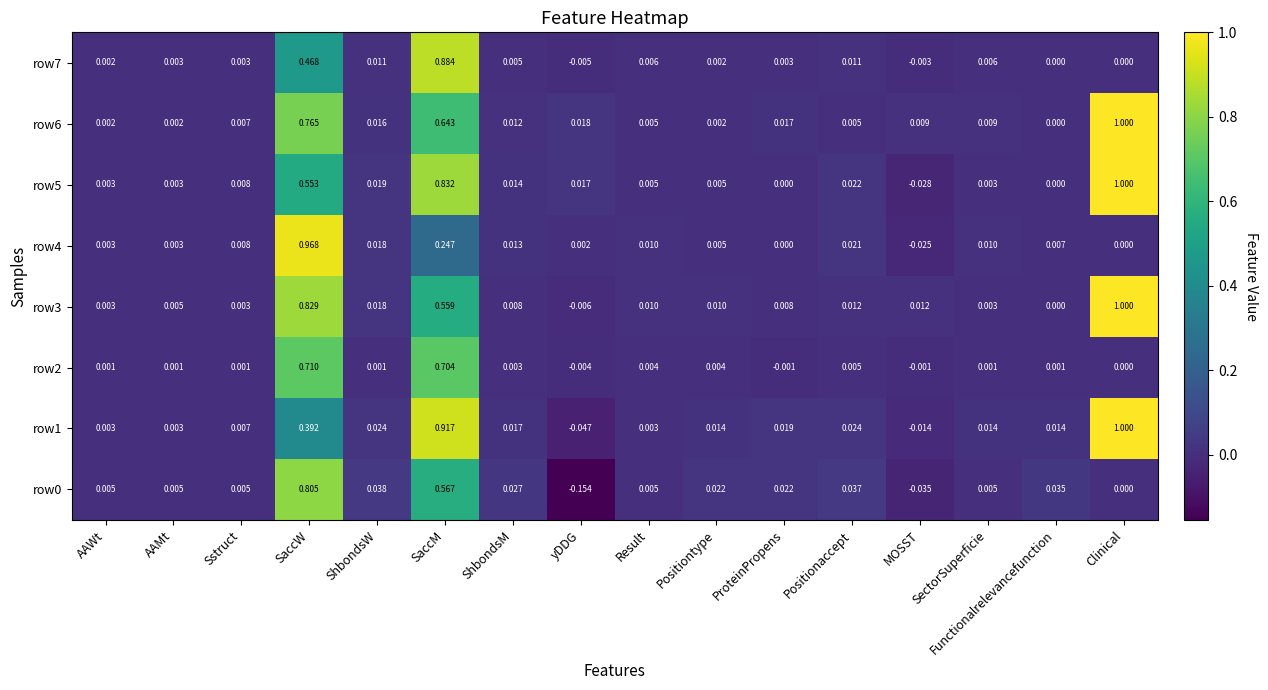

How many values in row2 are below zero?

3